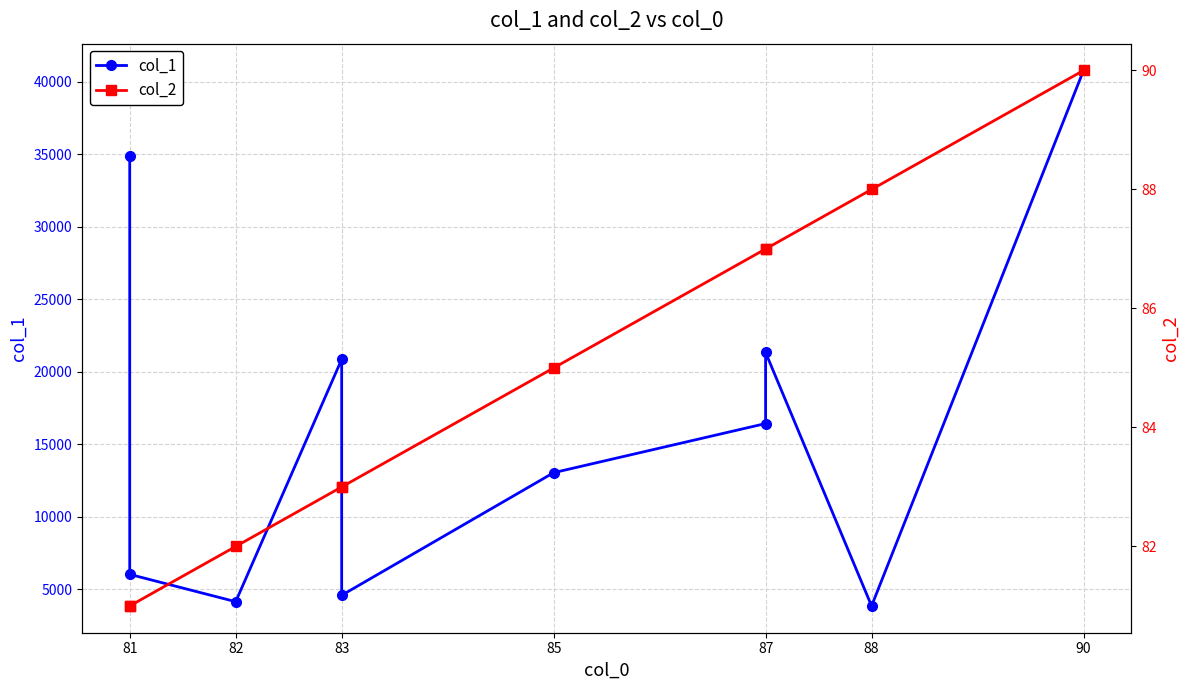

How many lines are shown in the chart?

2